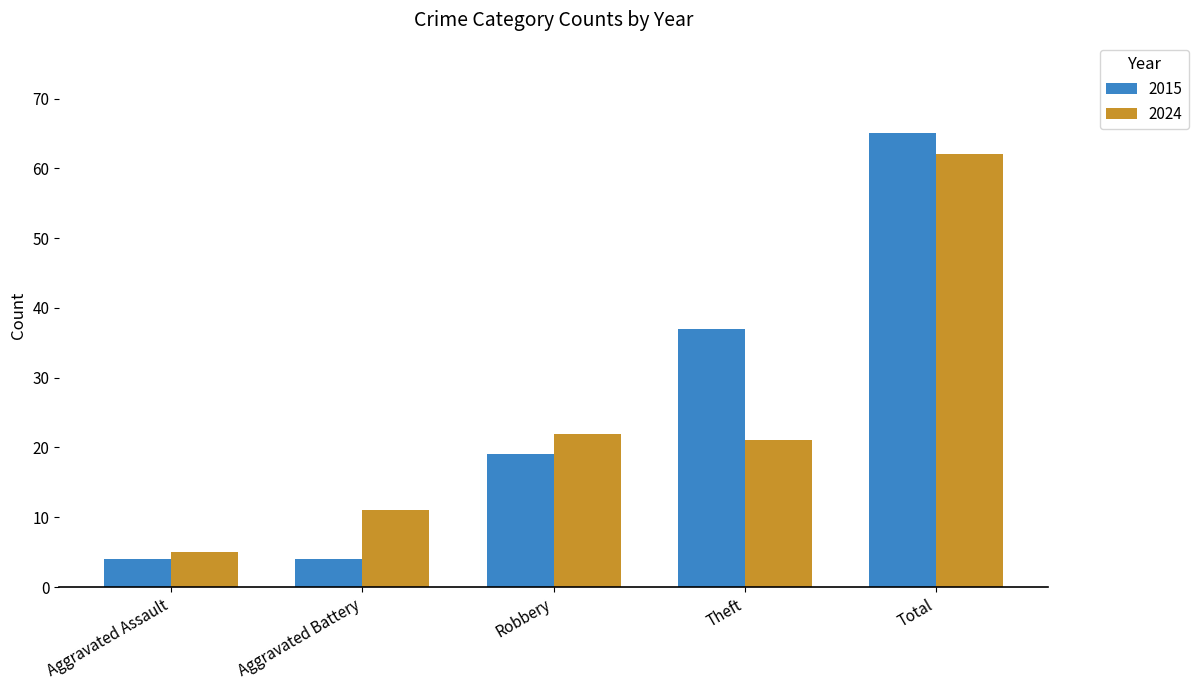

At Total, list the series in order from largest to smallest.

2015, 2024